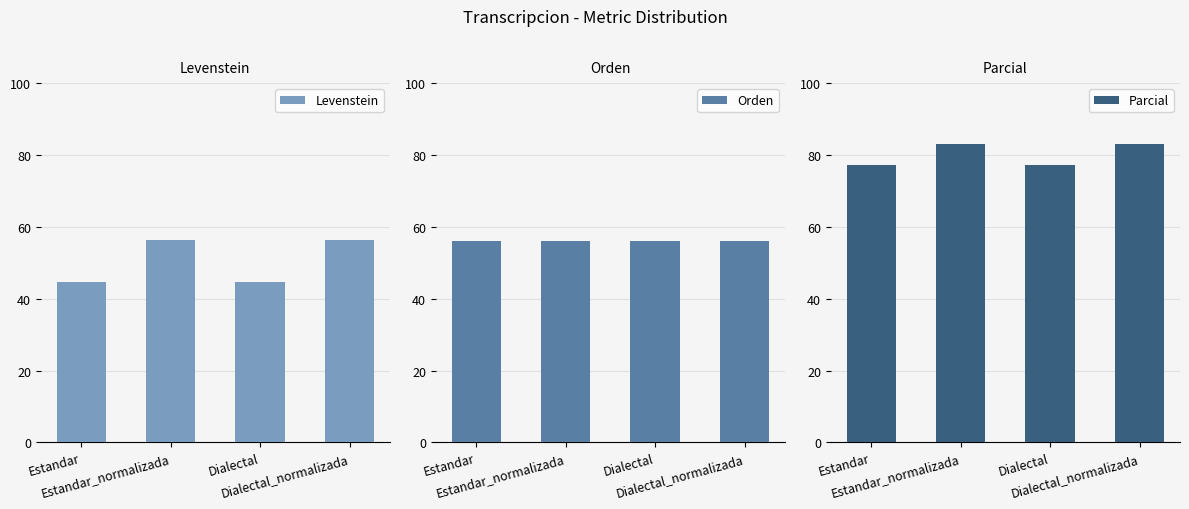

What position from the right is Estandar?

4